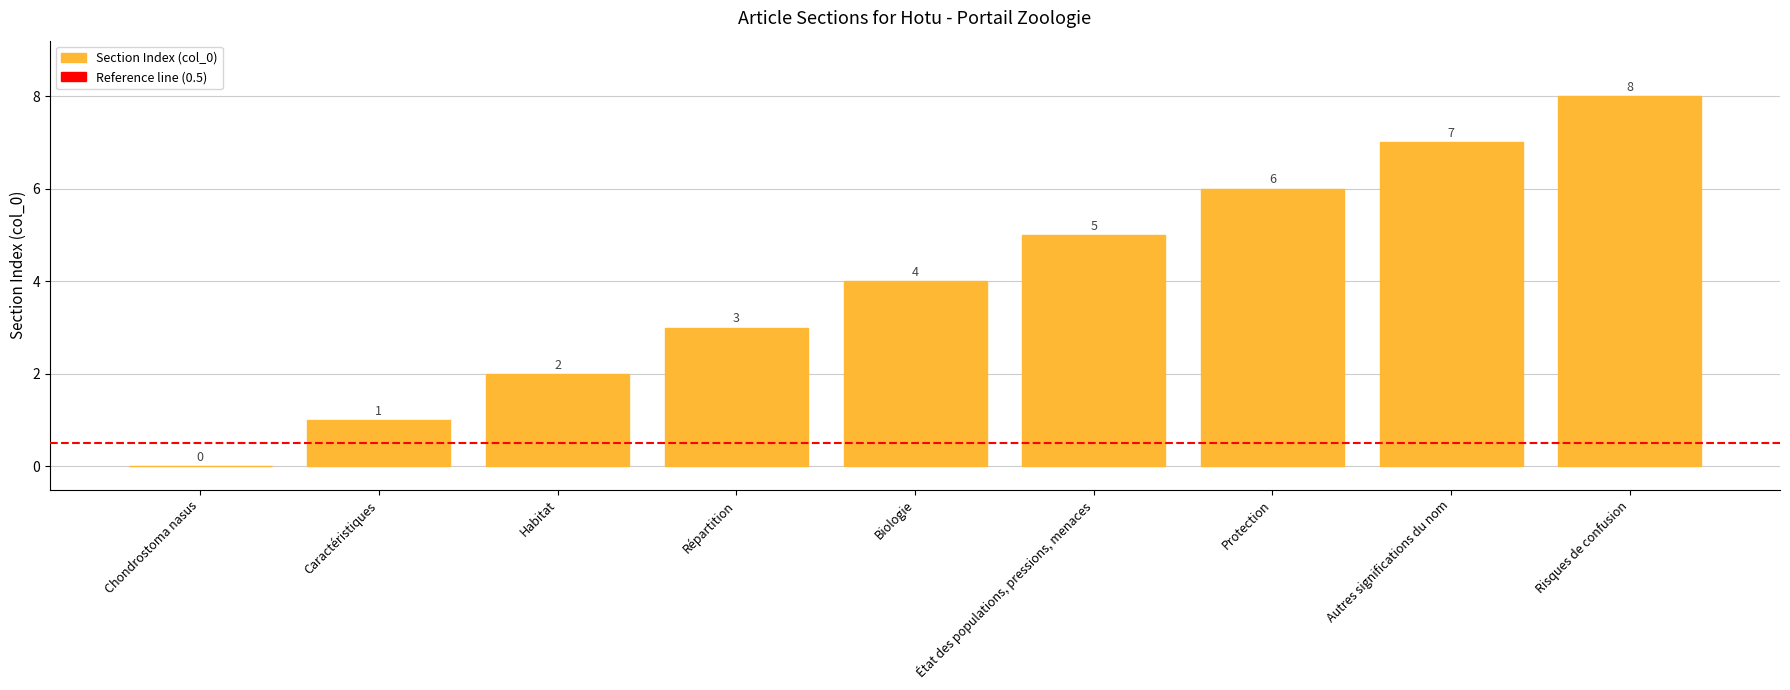

Where is the data nearest to the value 4?

Biologie